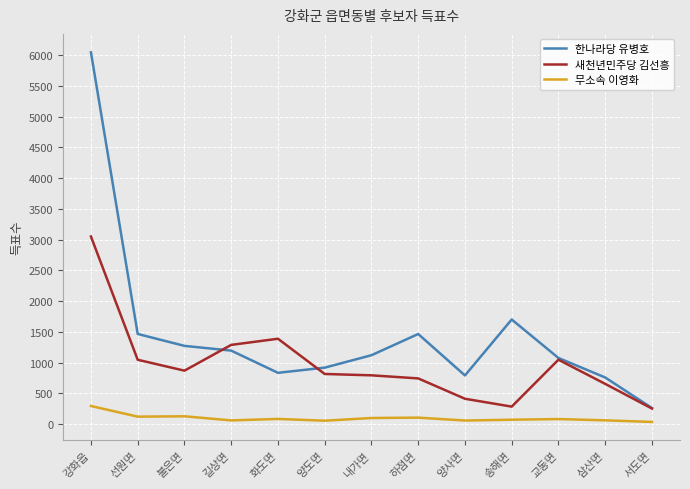

Which series has the largest total across all categories?

한나라당 유병호